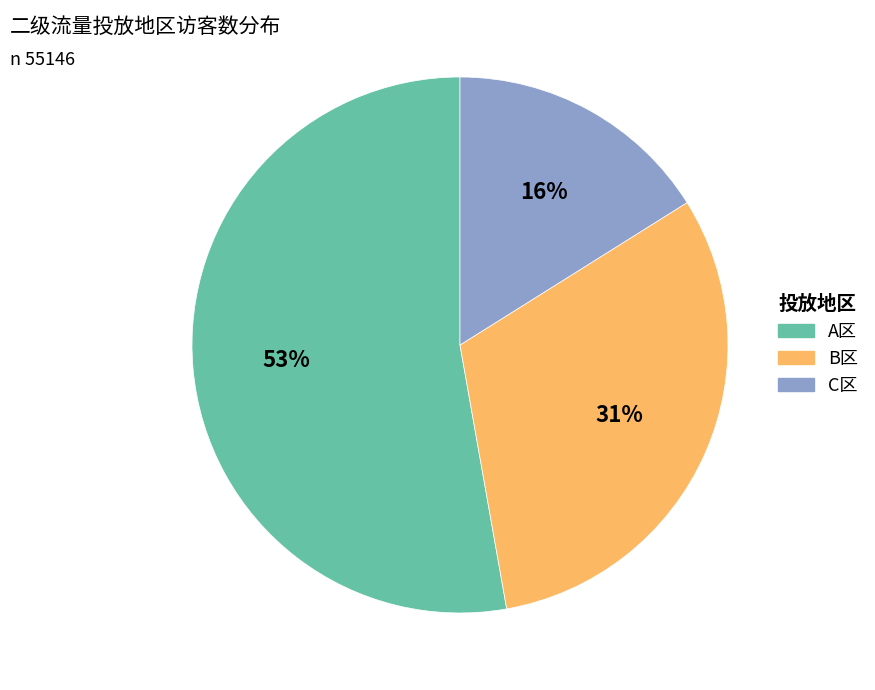

Rank the categories by value from highest to lowest.

A区, B区, C区